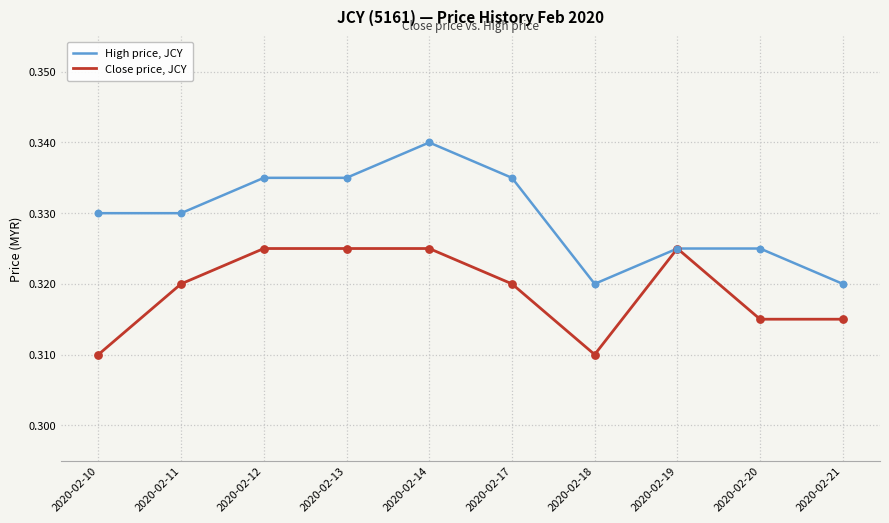

Which series has the largest total across all categories?

High price, JCY